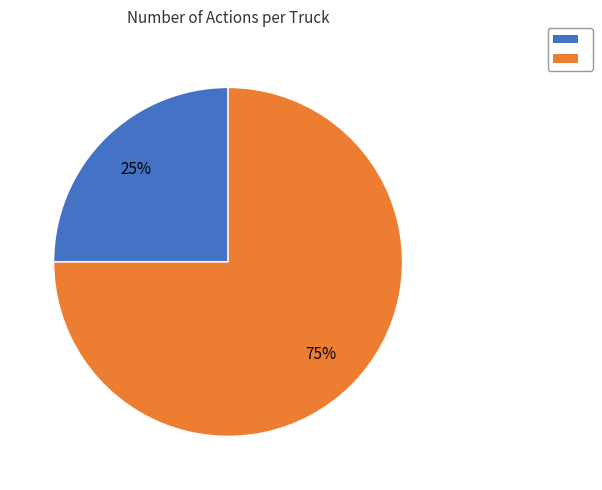

To the nearest percent, what is the difference between the largest and smallest slice percentages?

50%